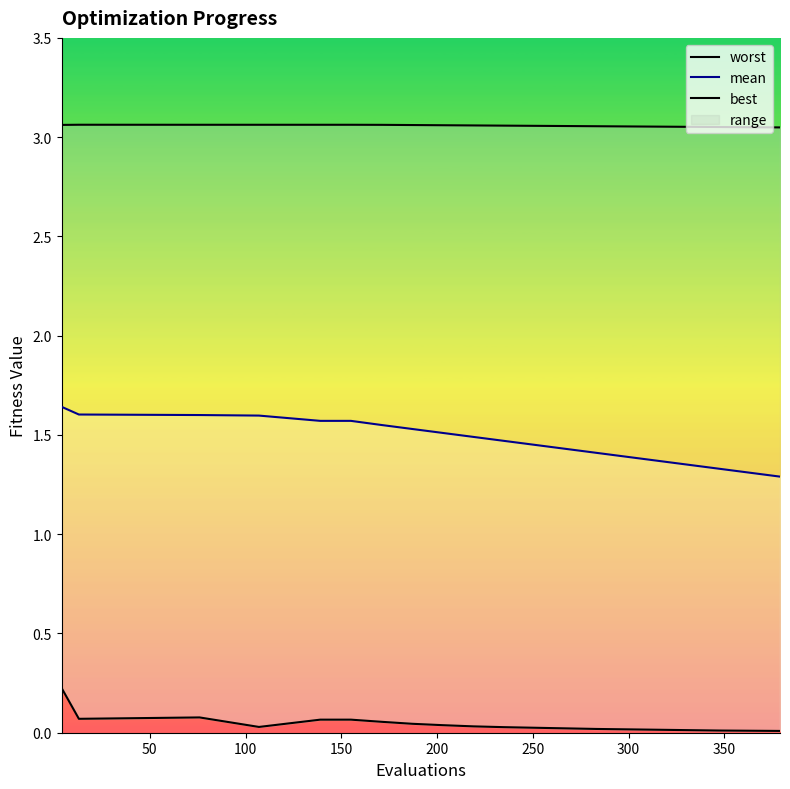

Reading left to right, transcribe all the data shown in this chart.

worst: 3.1	3.1	3.1	3.1	3.1	3.1	3.1	3.1	3.1	3.1	3.1	3.1	3.1	3.1	3.1	3.1	3.1	3.1	3.0	3.0
mean: 1.6	1.6	1.6	1.6	1.6	1.6	1.6	1.5	1.5	1.5	1.5	1.4	1.4	1.4	1.4	1.4	1.4	1.3	1.3	1.3
best: 0.2	0.1	0.1	0.0	0.1	0.1	0.1	0.0	0.0	0.0	0.0	0.0	0.0	0.0	0.0	0.0	0.0	0.0	0.0	0.0